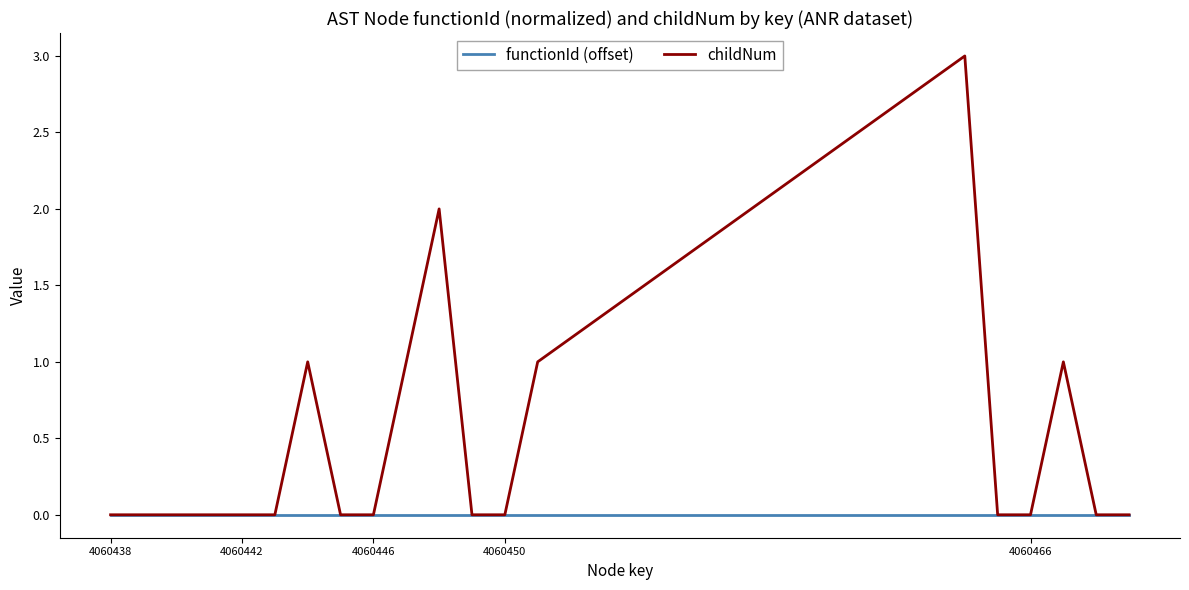

Which series has the largest range (max minus min)?

childNum